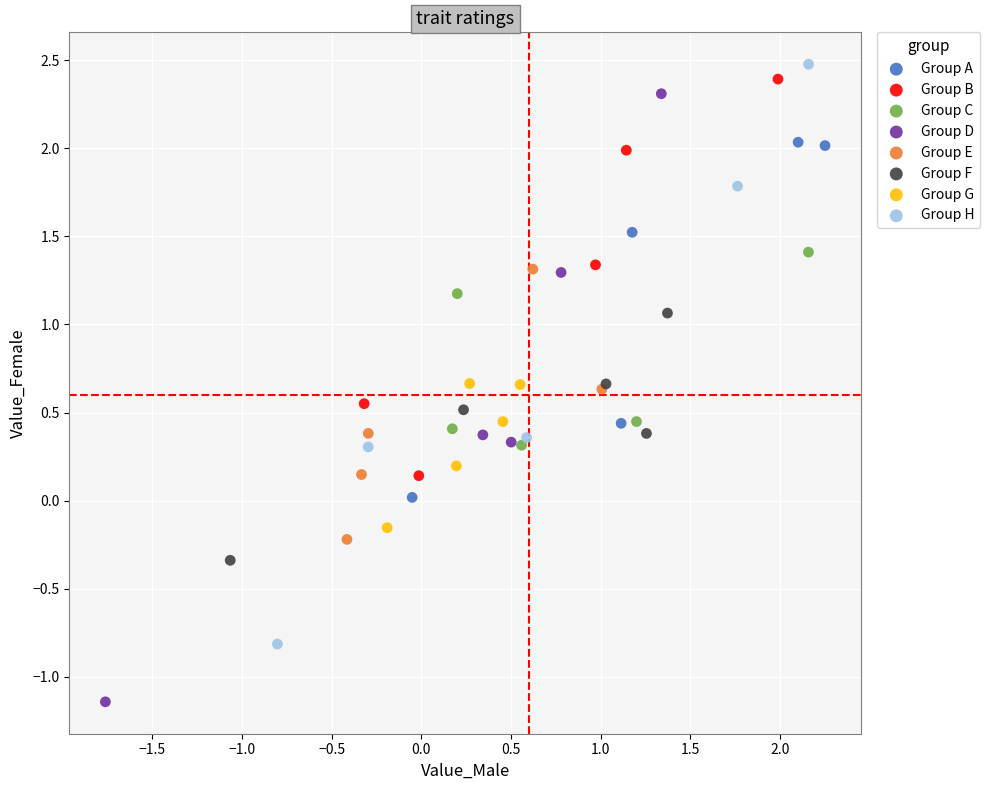

What are all the series names shown in the legend?

Group A, Group B, Group C, Group D, Group E, Group F, Group G, Group H